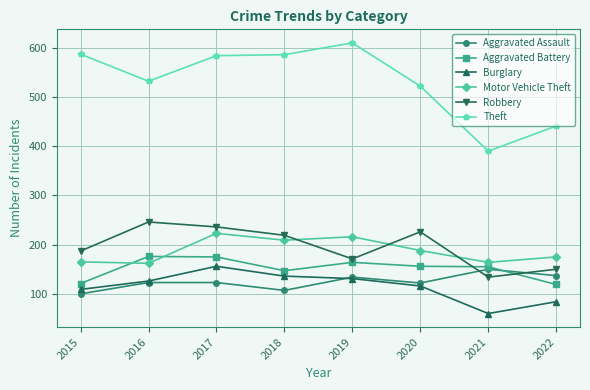

What is the sum of all Aggravated Assault values?

996